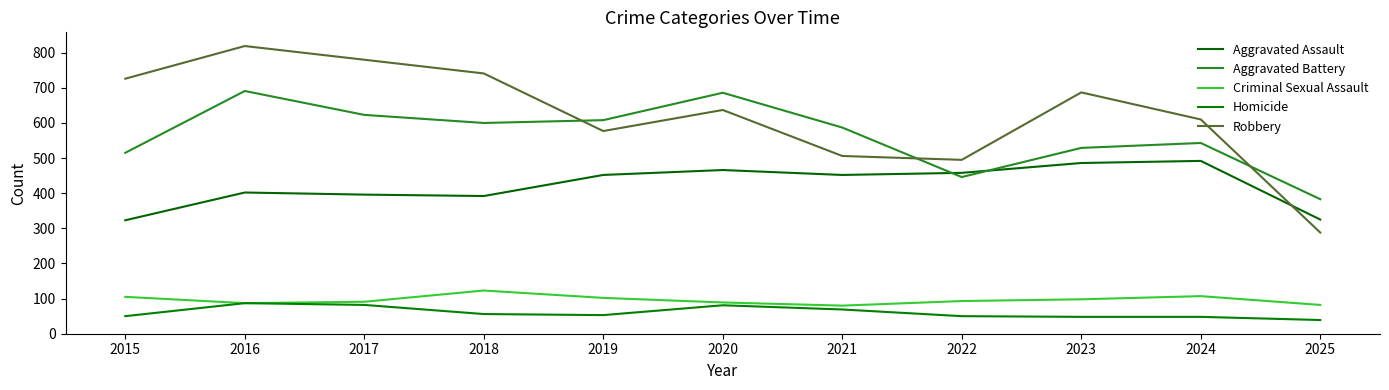

True or false: Robbery and Criminal Sexual Assault intersect in this chart.

False